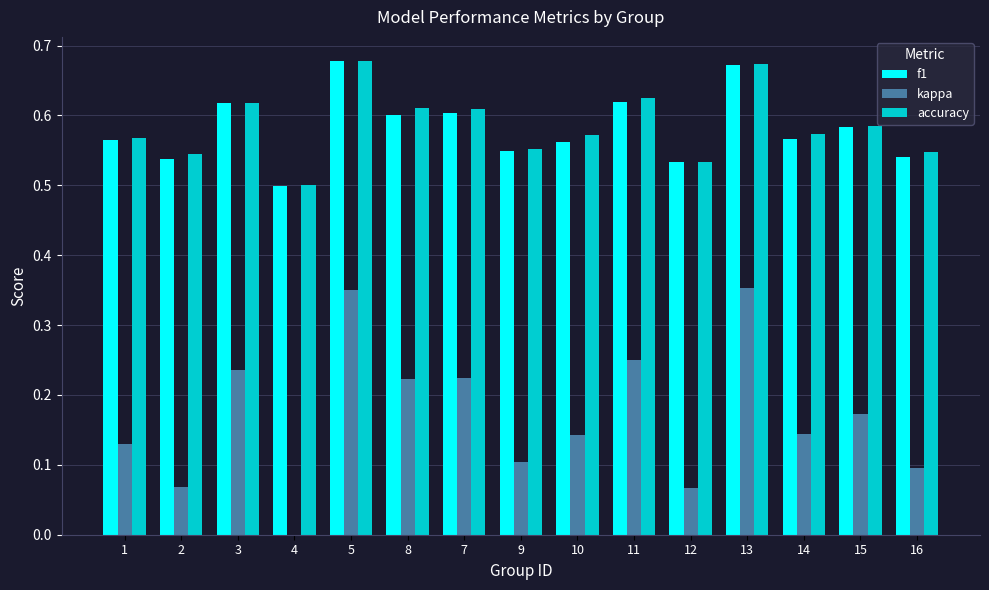

Is the value of kappa at 3 greater than the value of f1 at 11?

No